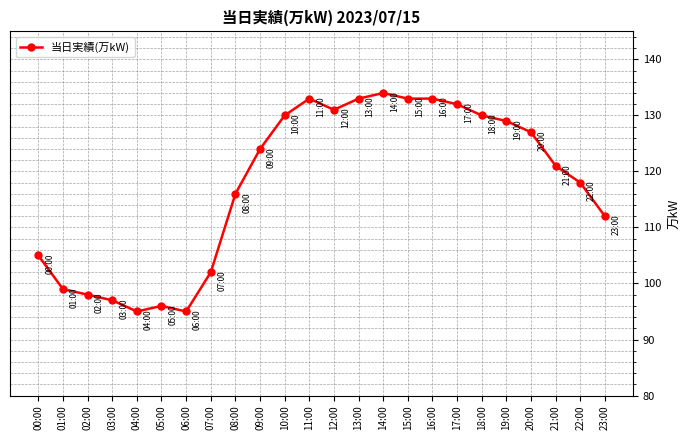

Which has a higher value, 03:00 or 00:00?

00:00